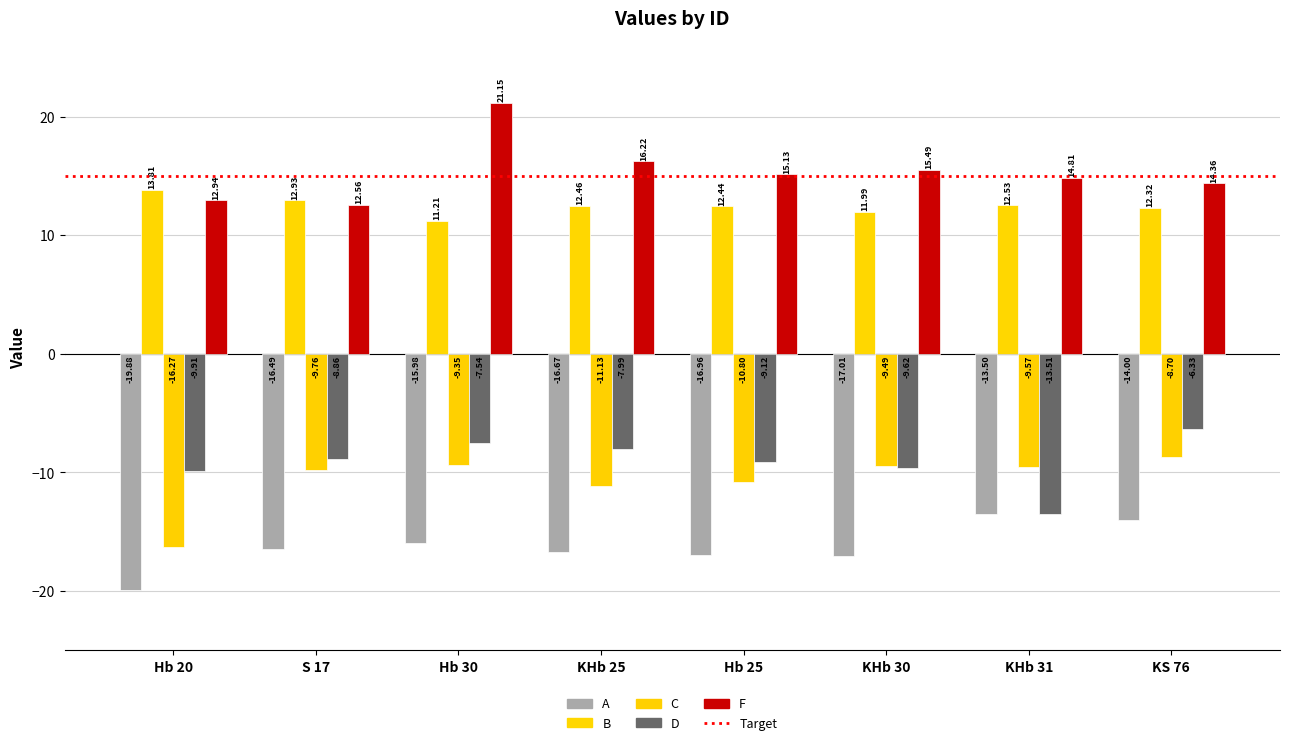

How many series are shown in this chart?

5